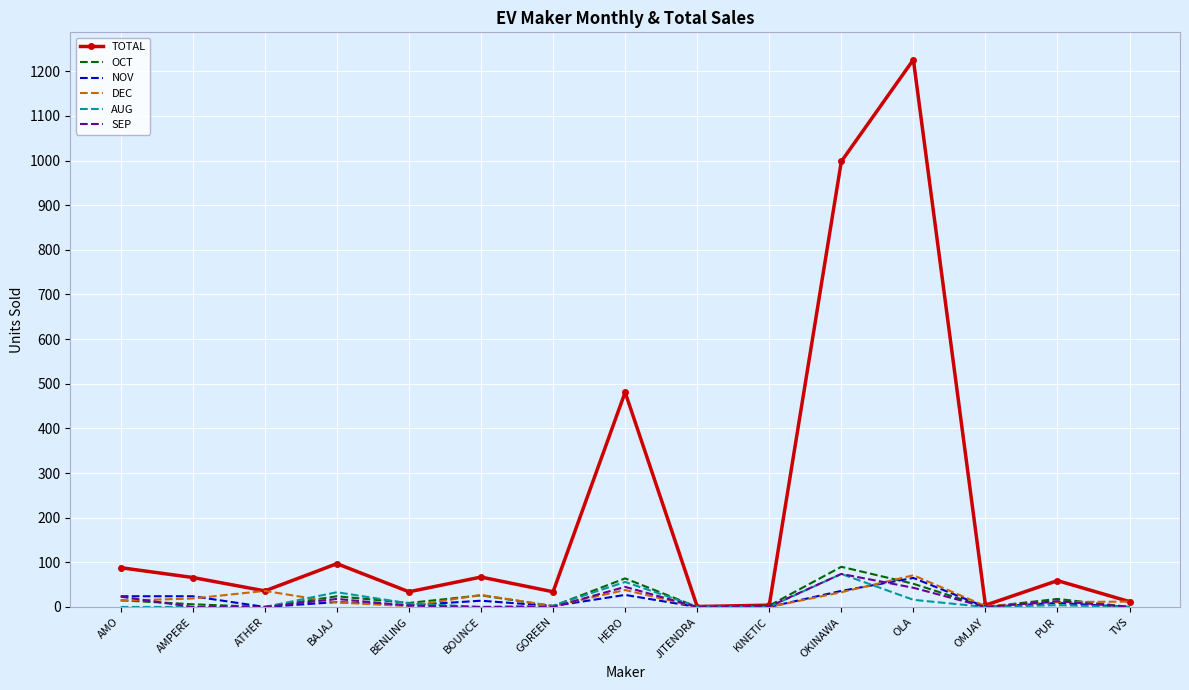

Is it true that TOTAL equals 34 at AMO?

False